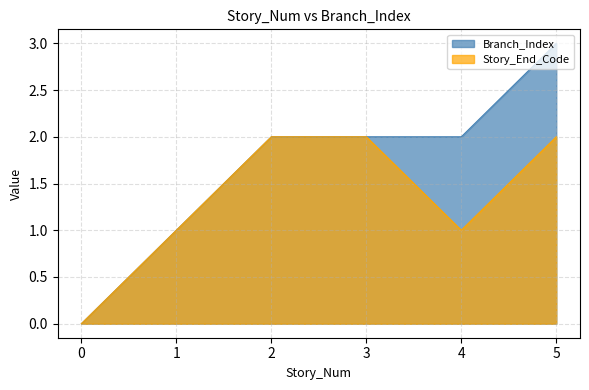

What is the difference between the Branch_Index values at 5 and 2?

1